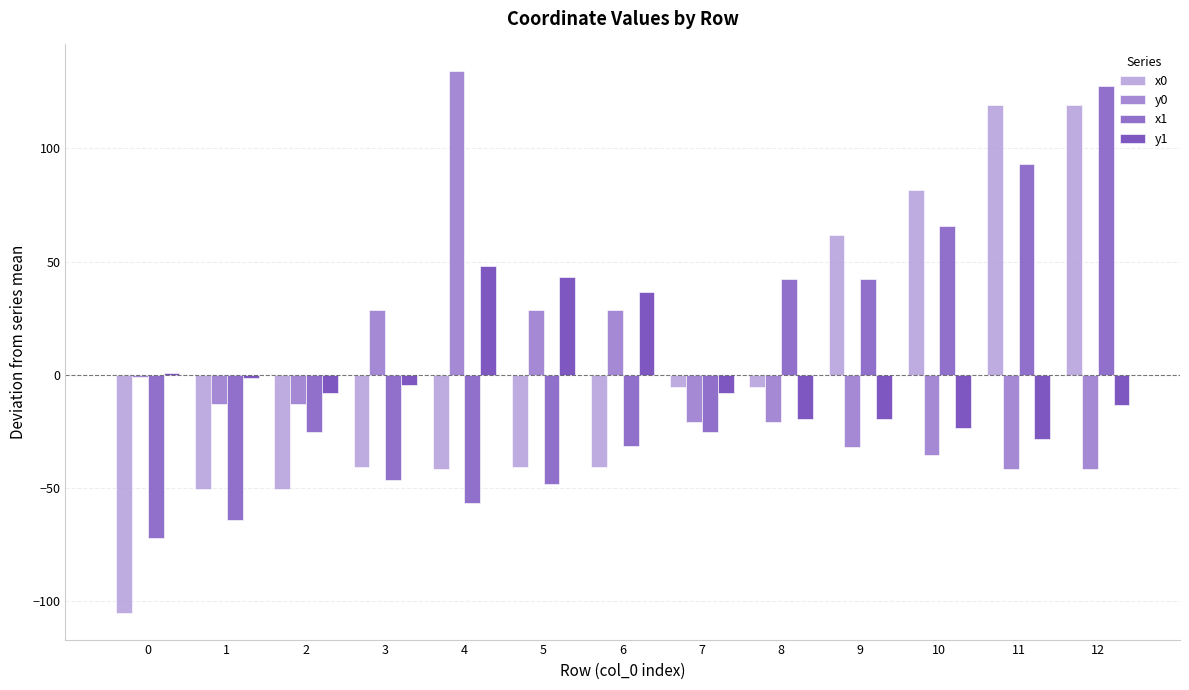

How many positive values does the y0 series have?

4